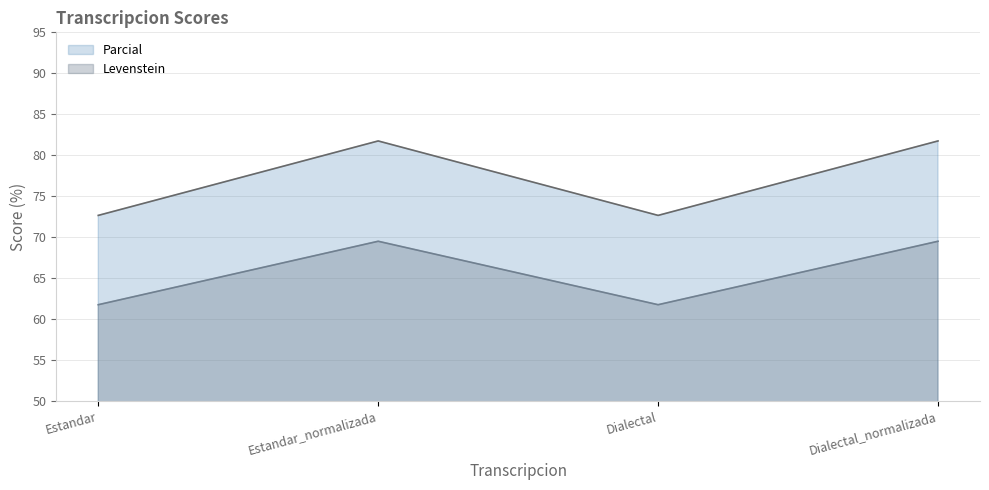

What position from the right is Dialectal?

2